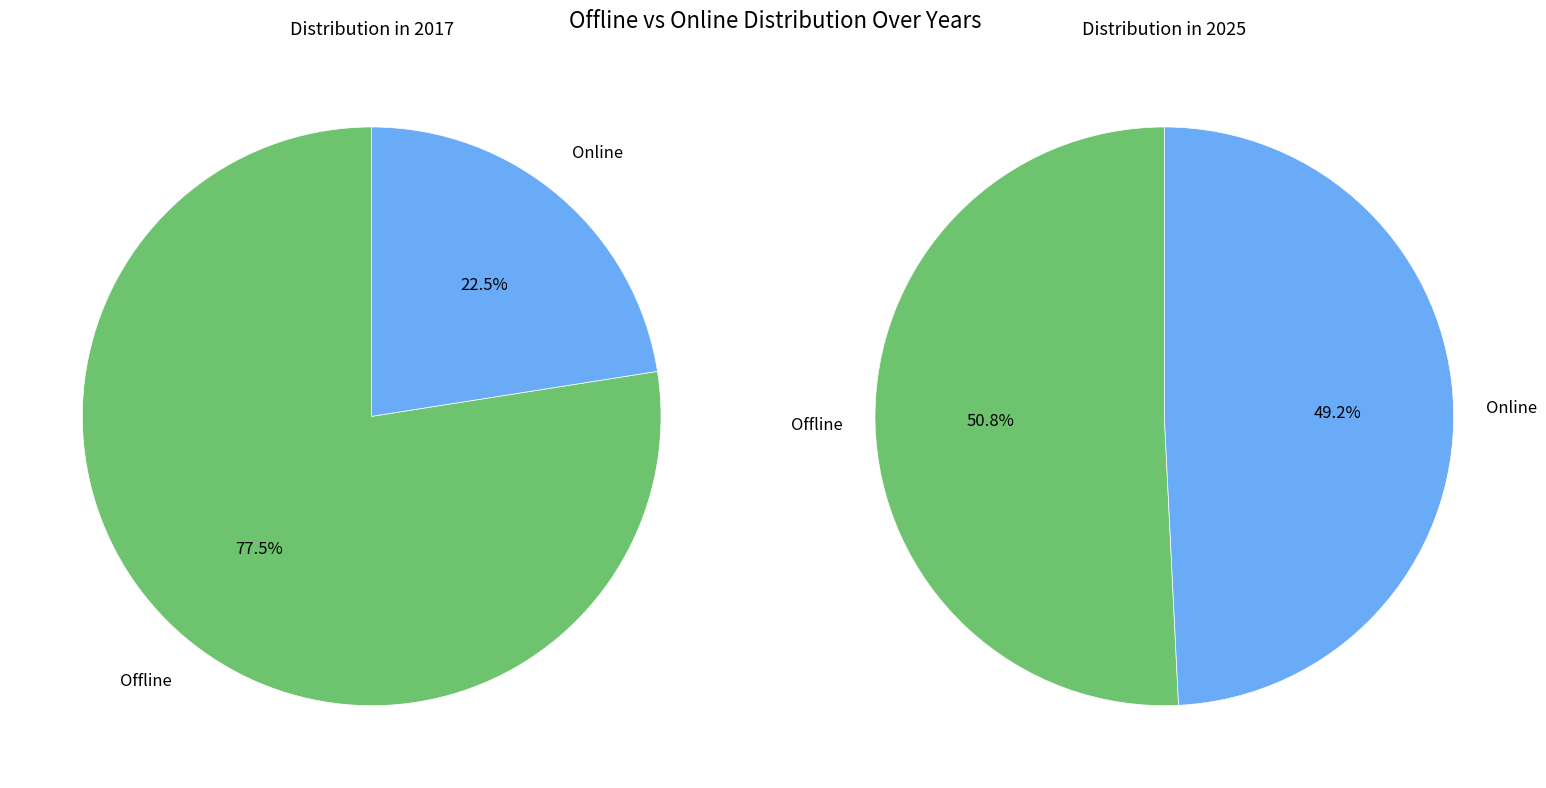

Is 2022 the majority of the pie?

No